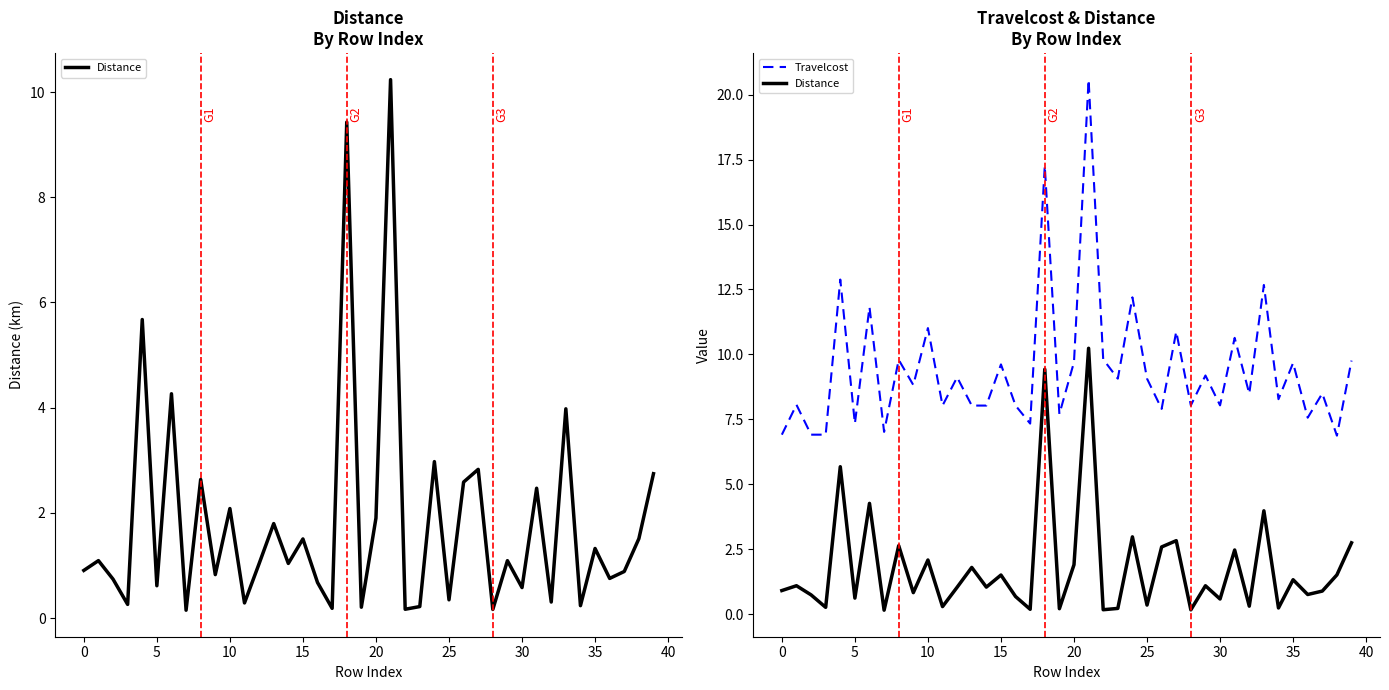

True or false: Distance and Travelcost intersect in this chart.

False